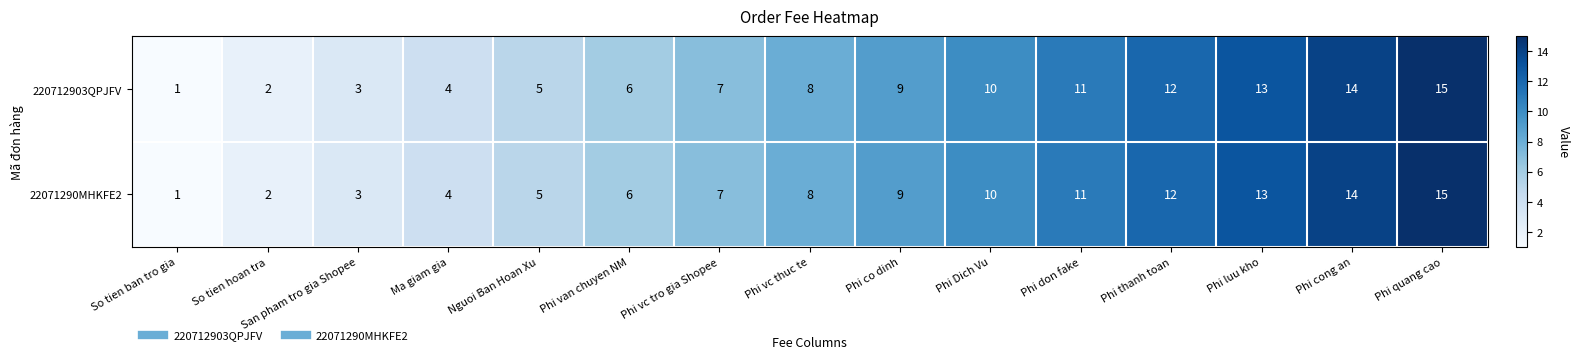

The 220712903QPJFV series shows 1 at So tien ban tro gia. True or false?

True